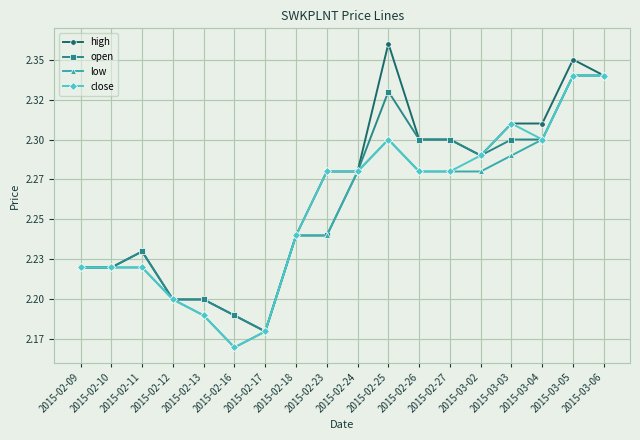

What is the label of the 5th point from the left?

2015-02-13